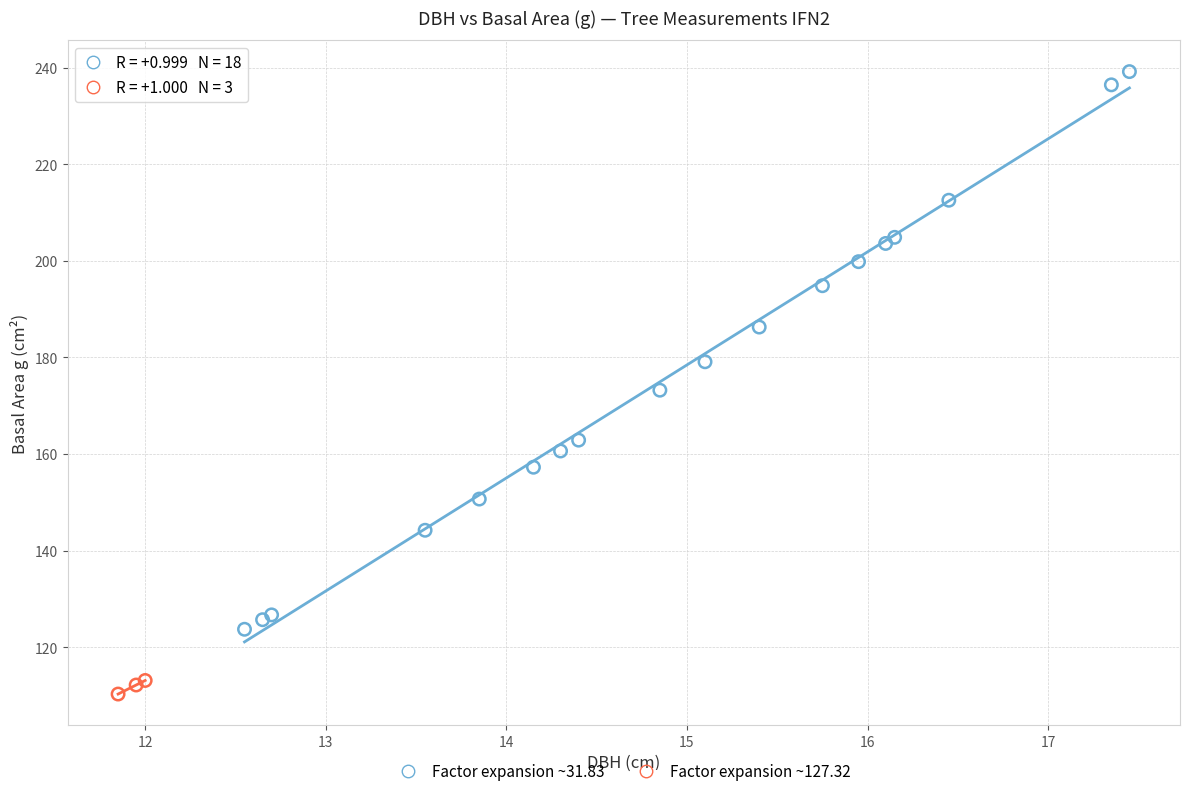

Which series contains the highest Y value?

Factor expansion ~31.83